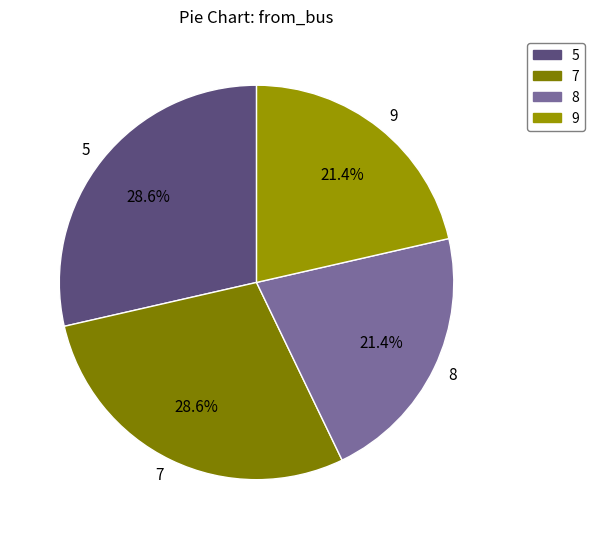

What percentage is NOT represented by 7?

71.4%